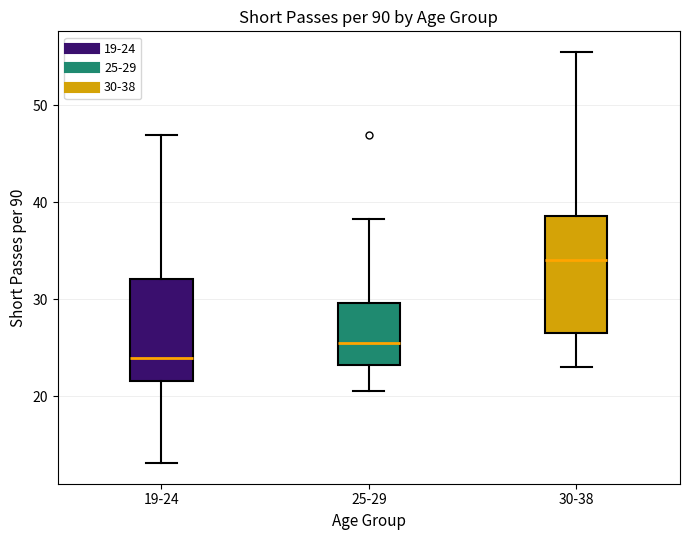

Reading left to right, read every box against the y-axis: the position of its median line, the range the box covers, and the ends of its whiskers. The values are not printed on the chart, so give them approximately, as read against the axis.

19-24: median 24, box 22 to 32, whiskers 13 to 47
25-29: median 25, box 23 to 30, whiskers 21 to 38
30-38: median 34, box 26 to 39, whiskers 23 to 56